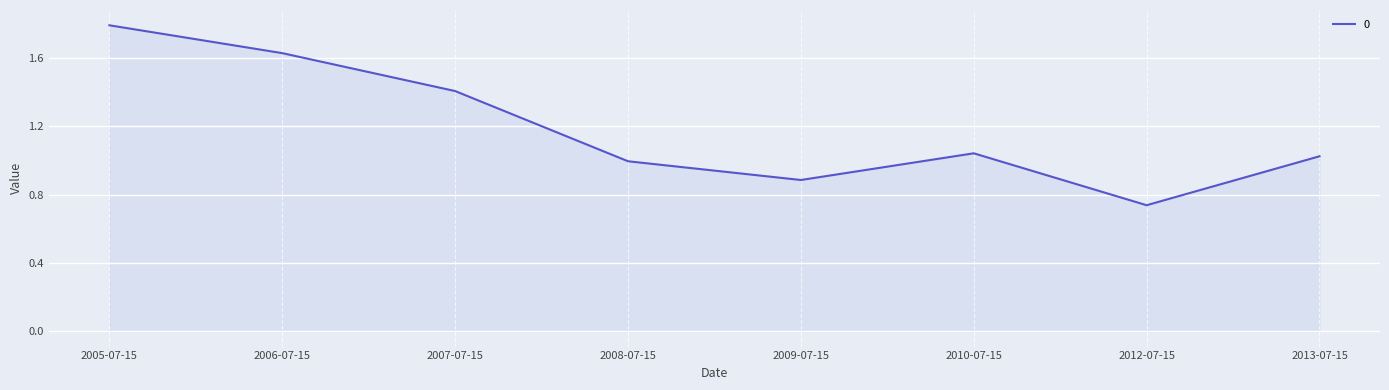

What is the difference between the maximum and second lowest values?

0.9